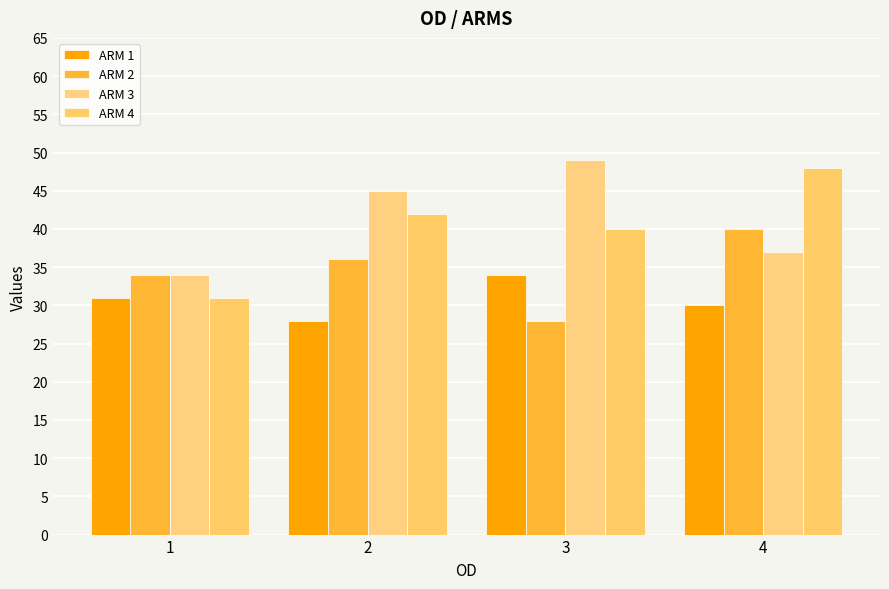

What is the difference between the ARM 2 values at 2 and 4?

4